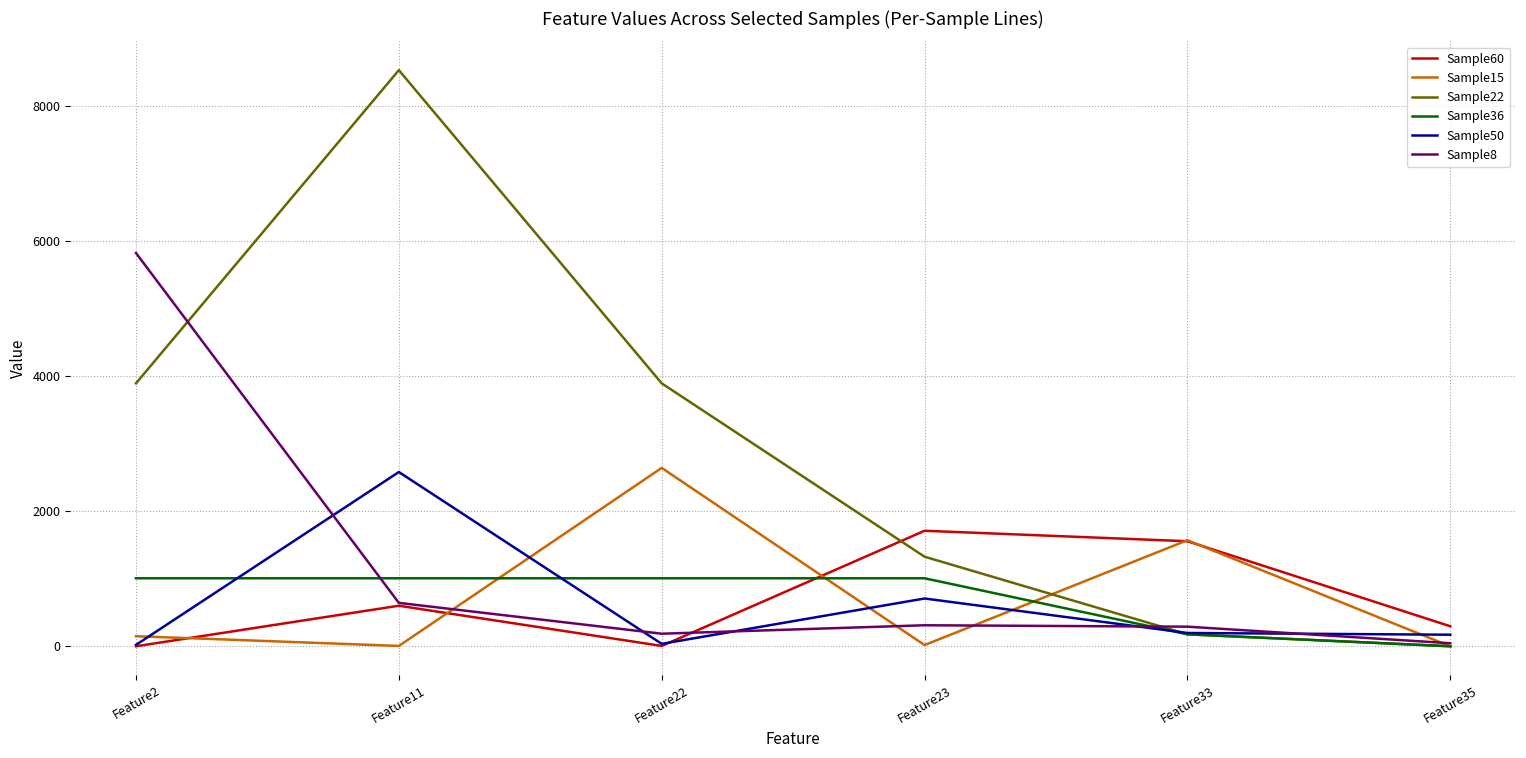

What is the difference between the second highest and second lowest values in the Sample36 series?

829